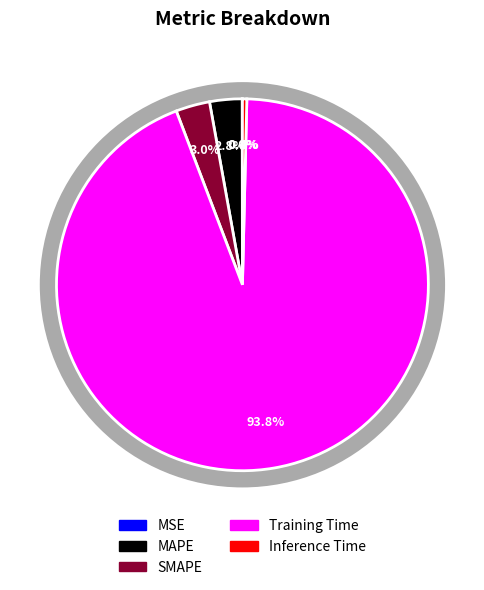

To the nearest percent, what is the difference between the largest and smallest slice percentages?

94%